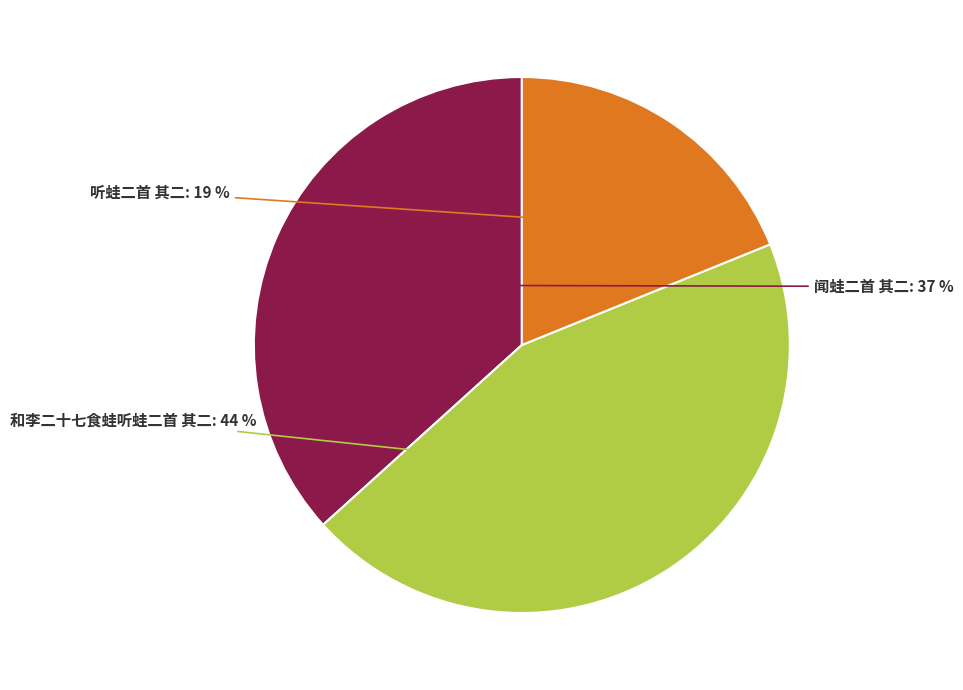

To the nearest percent, what portion does 和李二十七食蛙听蛙二首 其二 represent?

44%